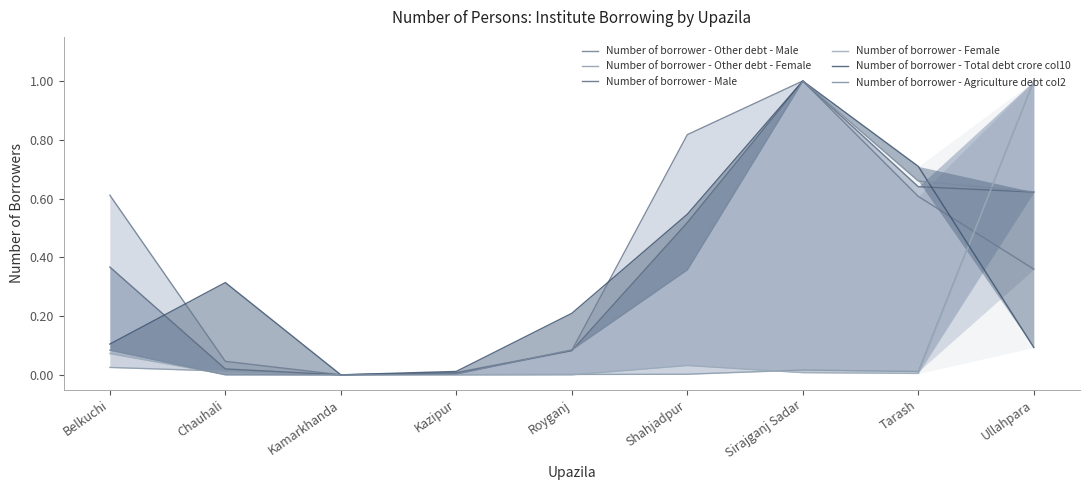

In Number of borrower - Male, how many points are lower than both neighbors (excluding endpoints)?

1